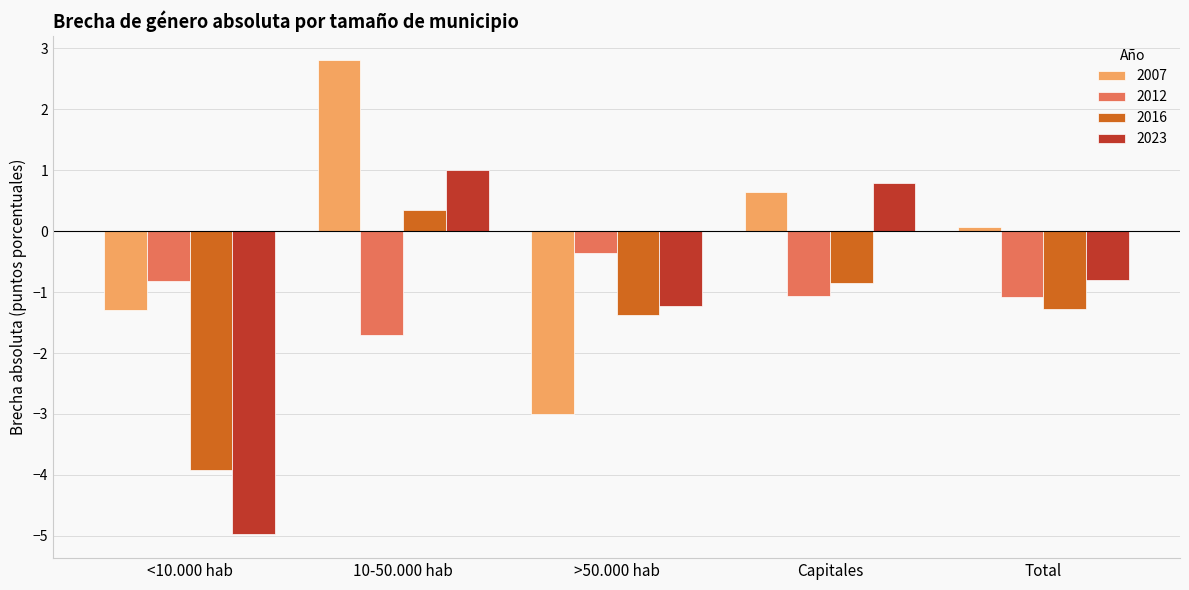

What is the difference between the maximum and minimum values in the 2023 series?

6.0